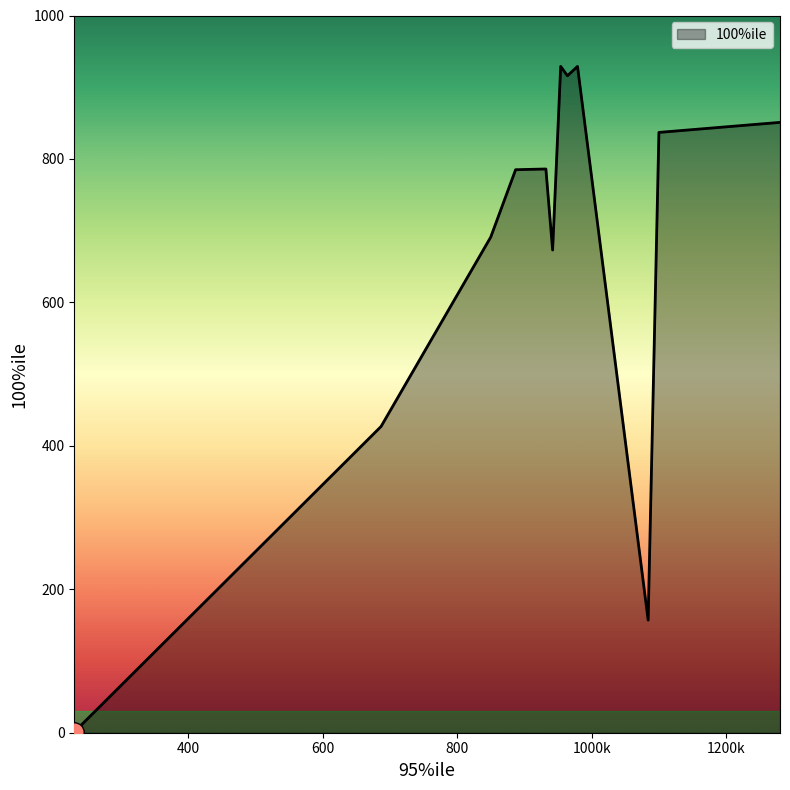

What is the difference between the maximum and minimum values?

928